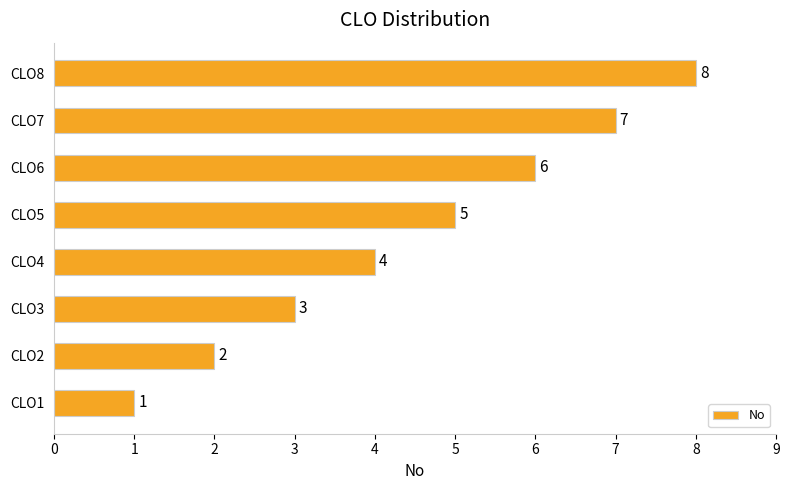

Are the bars horizontal?

Yes